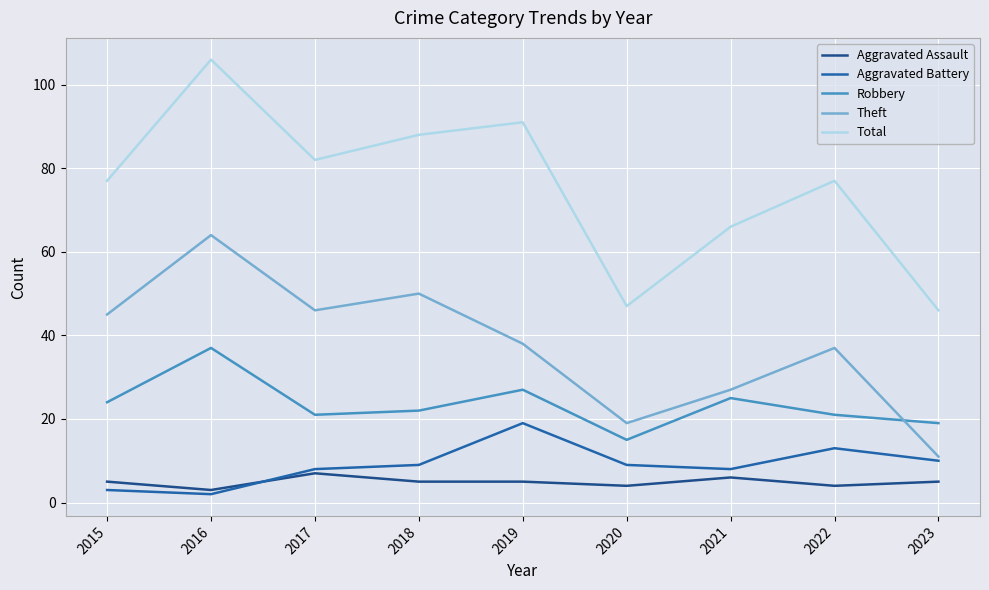

Reading right to left, list all the values displayed in this chart.

Aggravated Assault: 5	4	6	4	5	5	7	3	5
Aggravated Battery: 10	13	8	9	19	9	8	2	3
Robbery: 19	21	25	15	27	22	21	37	24
Theft: 11	37	27	19	38	50	46	64	45
Total: 46	77	66	47	91	88	82	106	77